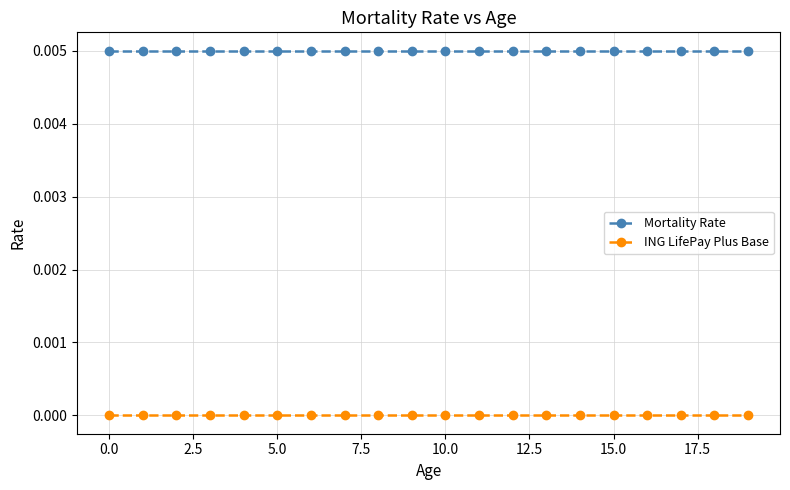

Rank the series by their average value, from lowest to highest.

ING LifePay Plus Base, Mortality Rate